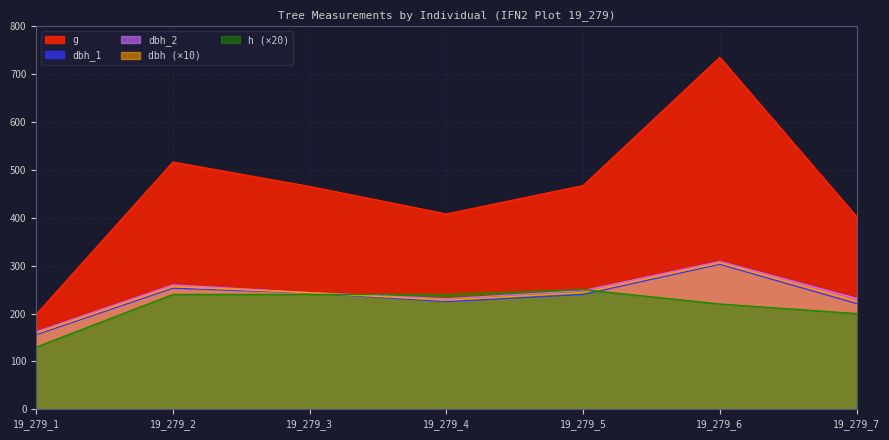

Is it true that dbh_2 equals 251.3 at 19_279_1?

False